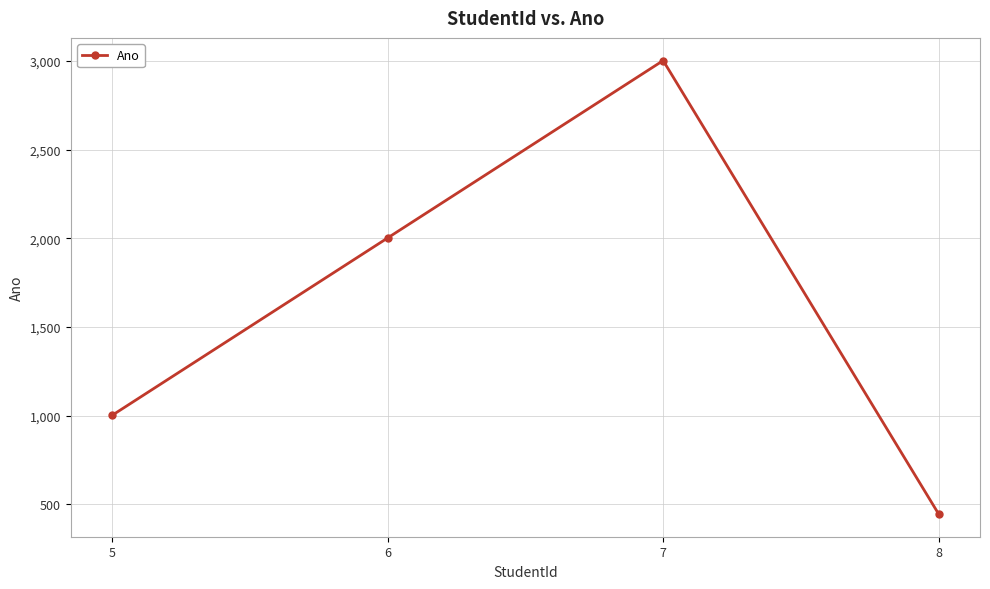

True or false: the data shows 1001 at 5.

True